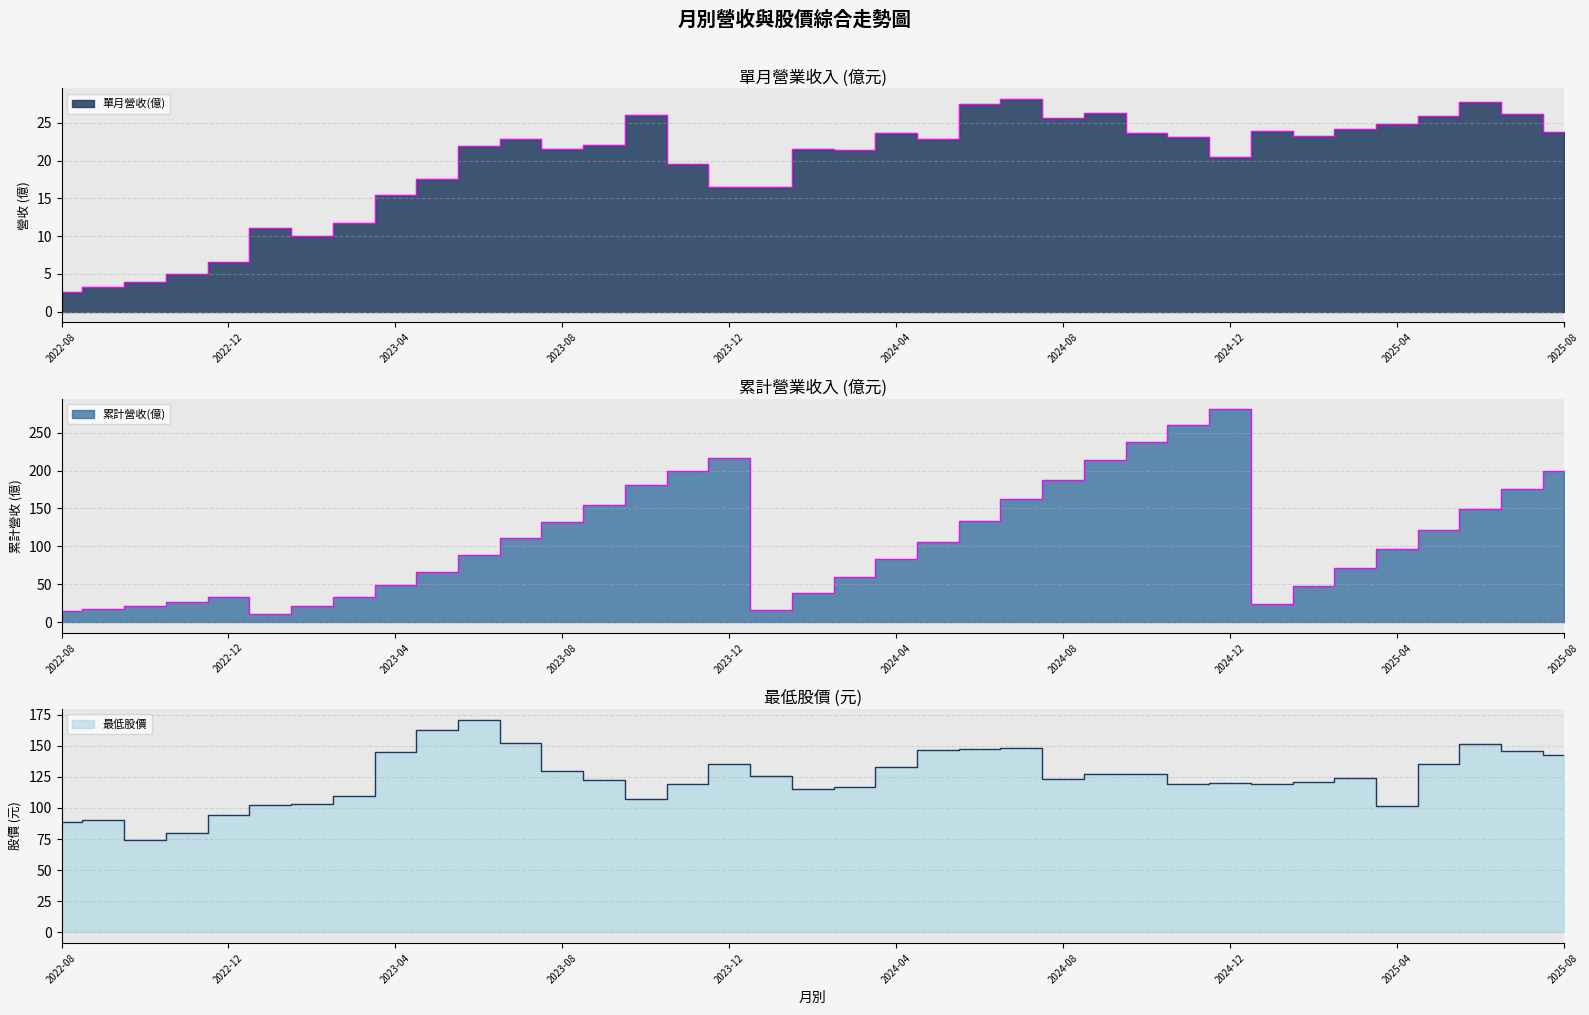

Is the value of 累計營收(億) at 2025-02 greater than the value of 單月營收(億) at 2025-06?

Yes